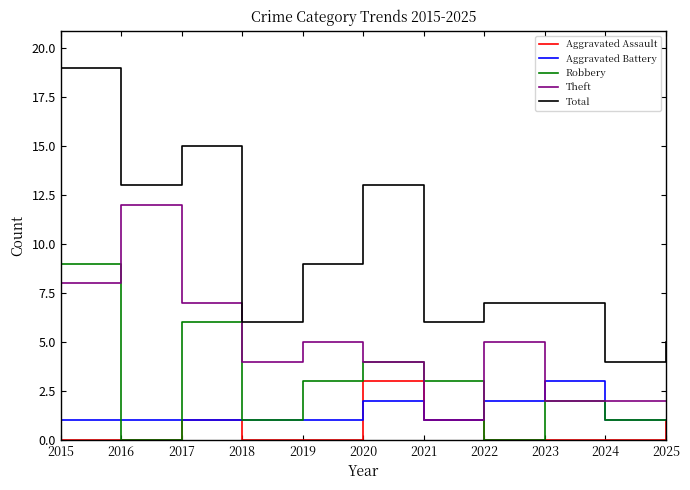

In Robbery, how many points are higher than both neighbors (excluding endpoints)?

3